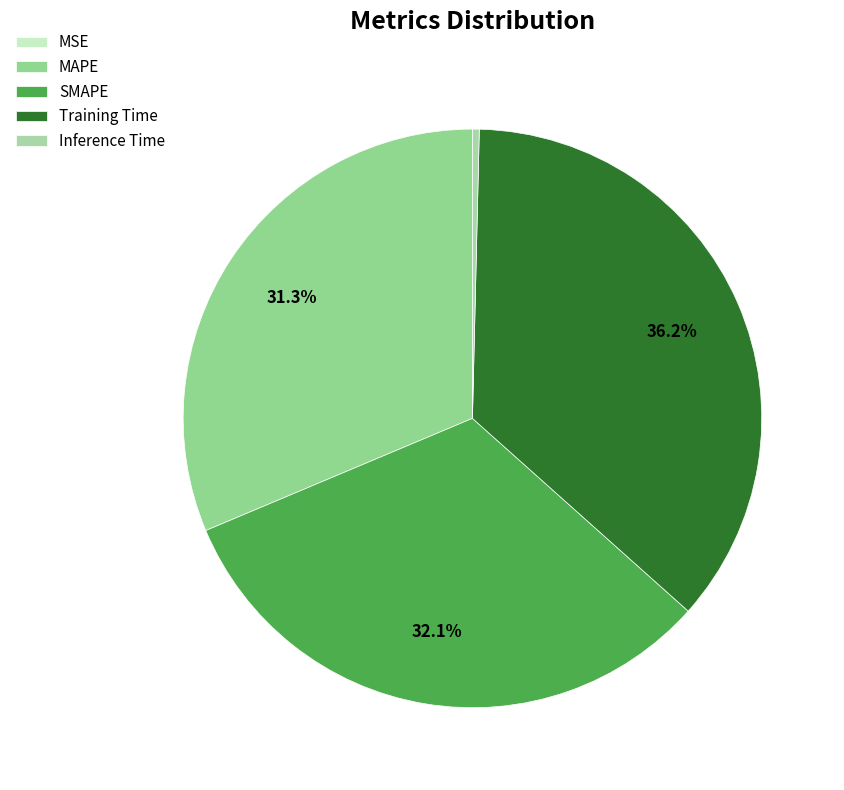

Is it true that MSE is 0% of the pie?

True